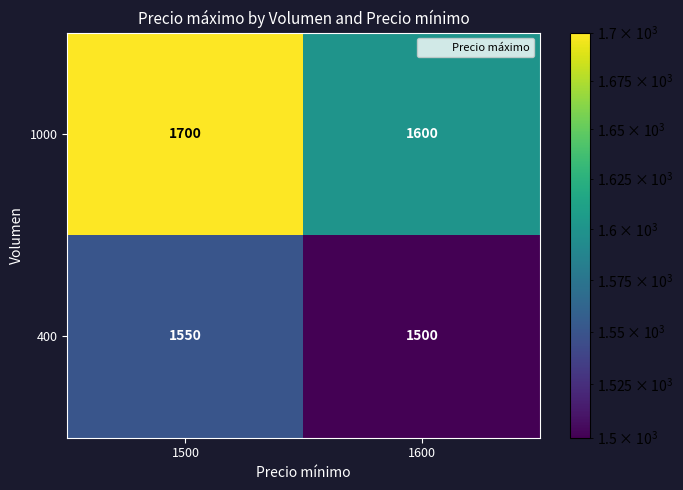

What is the smallest value displayed?

1500